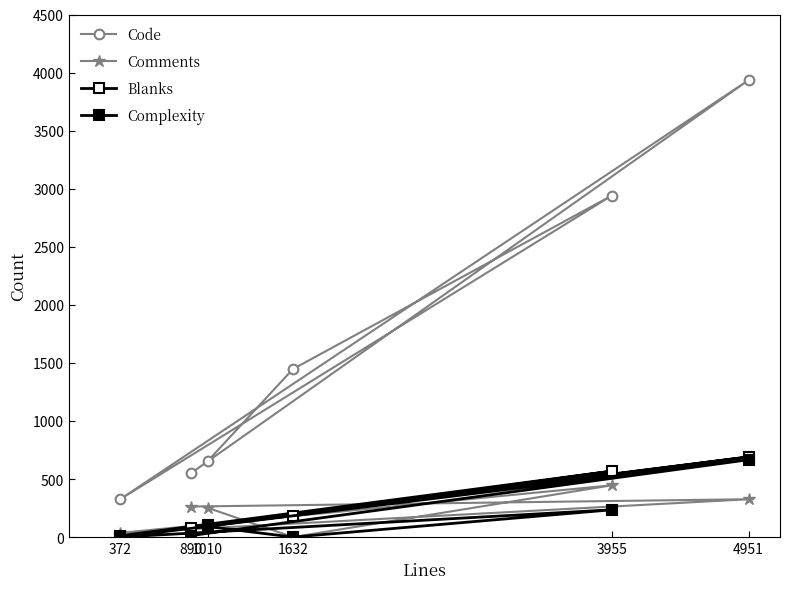

Which series has the widest spread of values?

Code